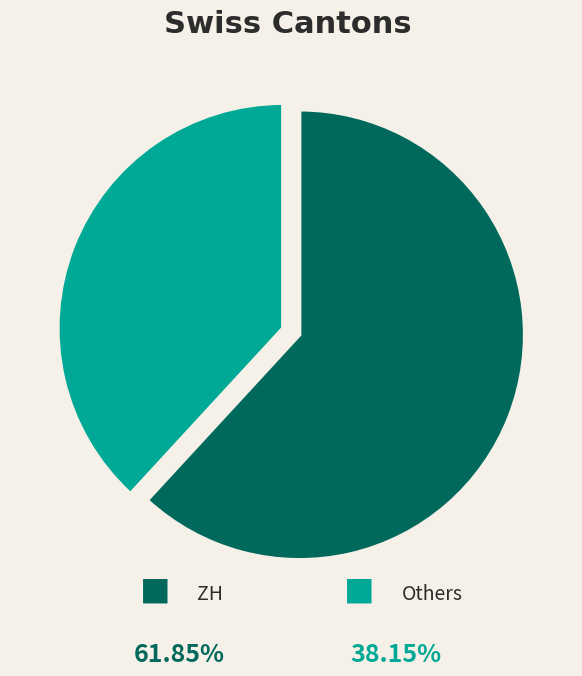

Count the number of slices in the pie.

2